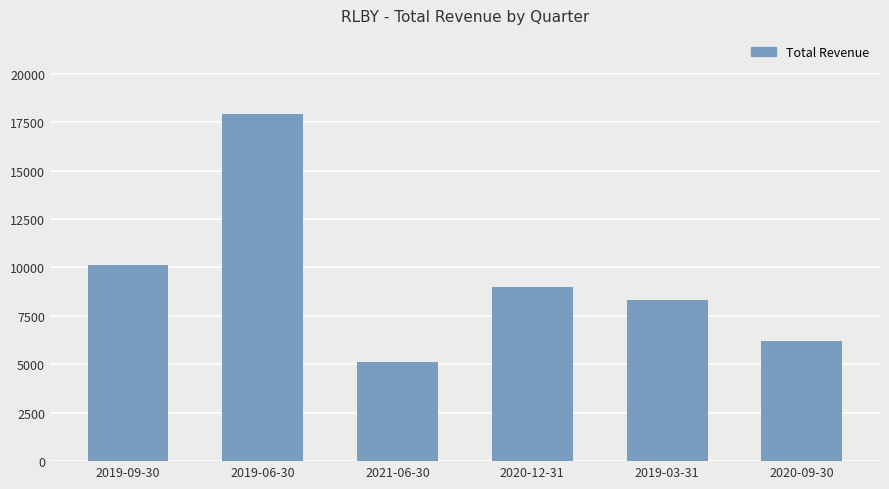

Is it true that the value at 2019-09-30 is 10100?

True